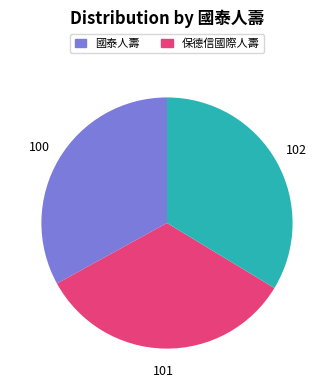

How many segments does this pie chart have?

3